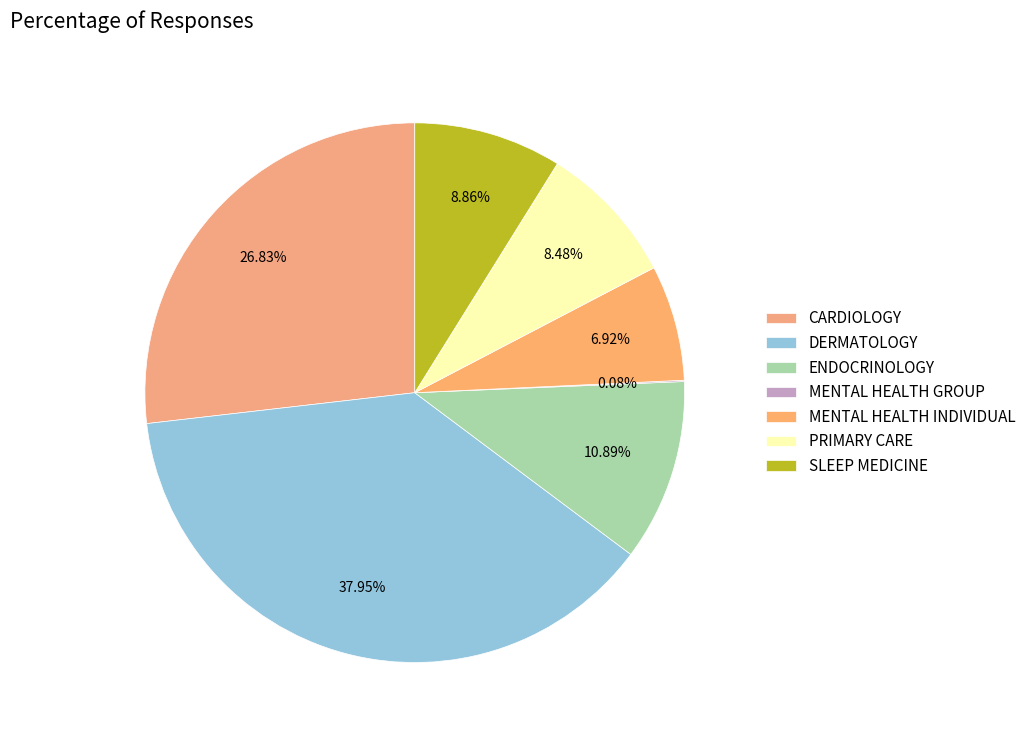

Does MENTAL HEALTH INDIVIDUAL represent more than half of the total?

No